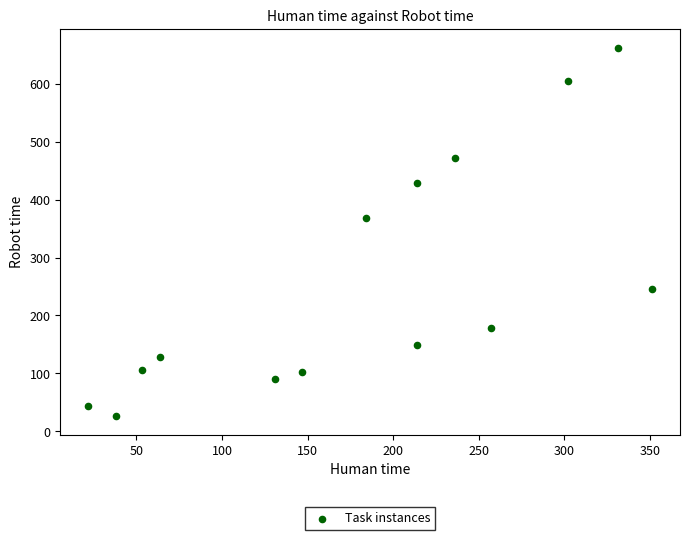

What is the range of Y values (max minus min)?

636